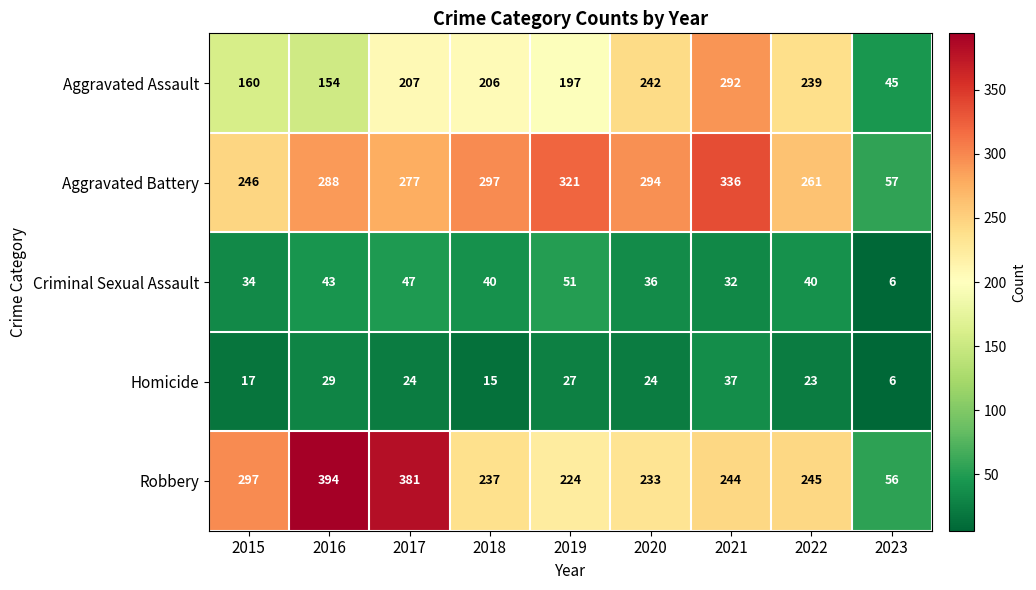

At how many categories does at least one series exceed 268?

7